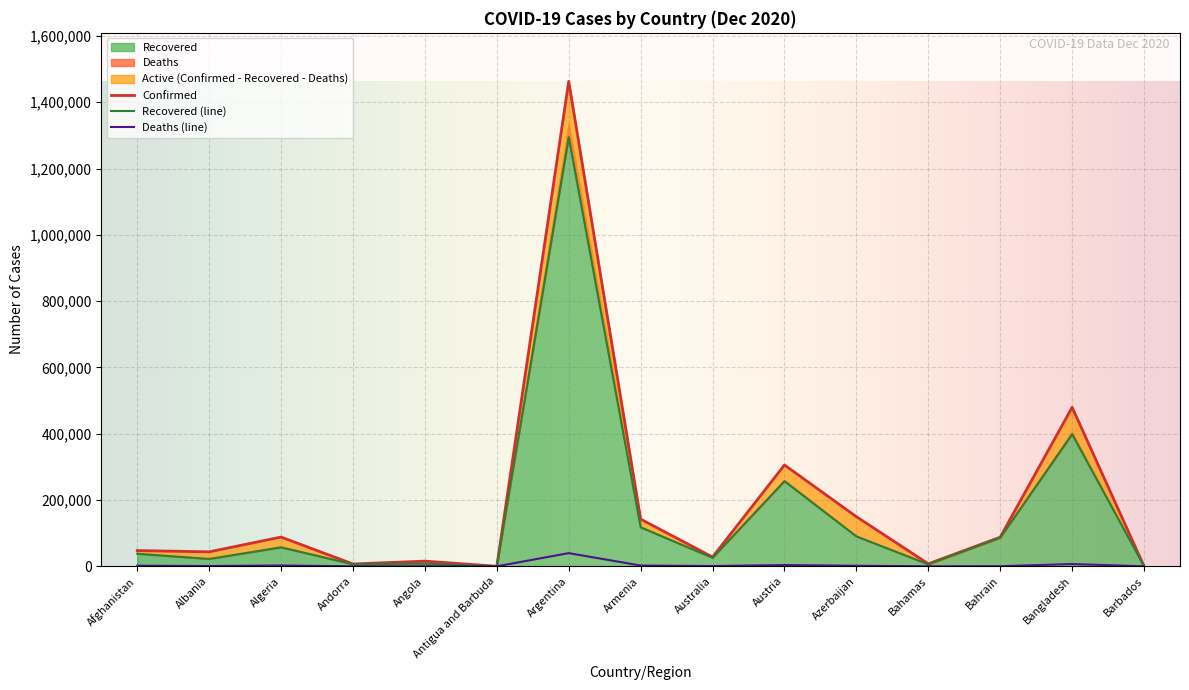

What is the total value across all series at Antigua and Barbuda?

284